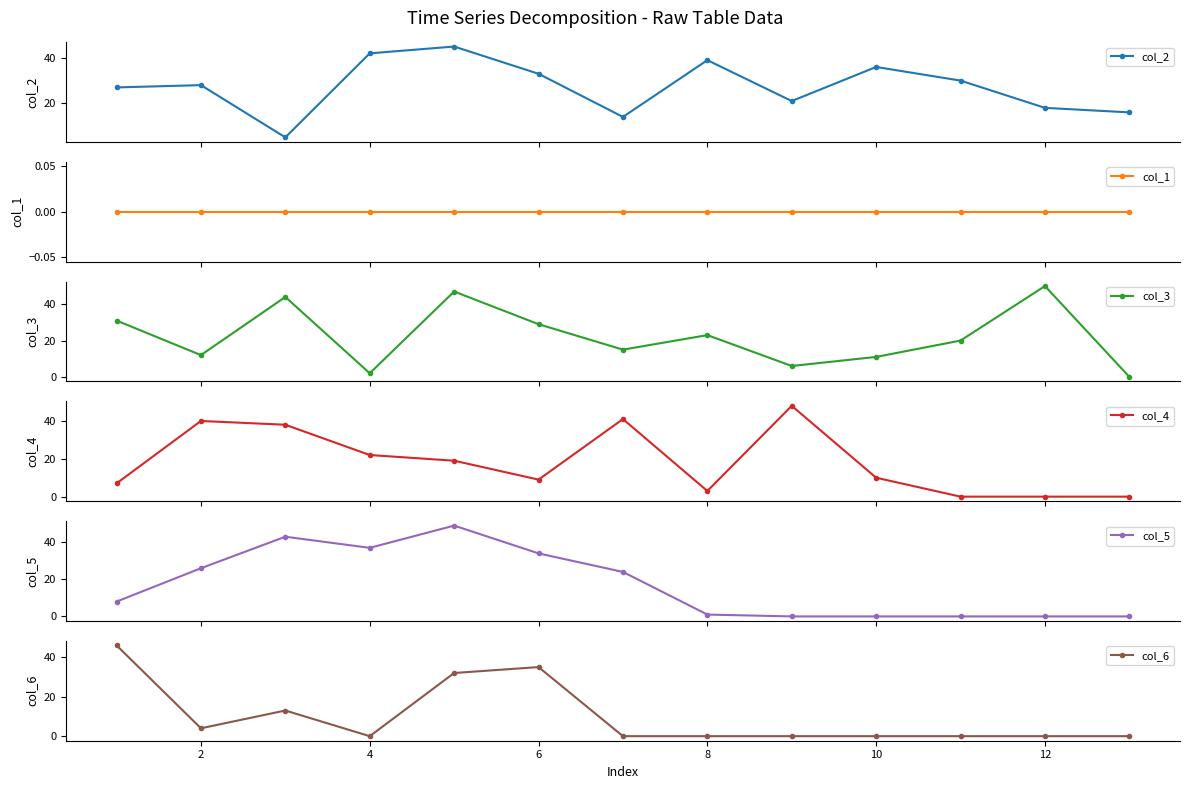

At 2, list the series in order from largest to smallest.

col_4, col_2, col_5, col_3, col_6, col_1